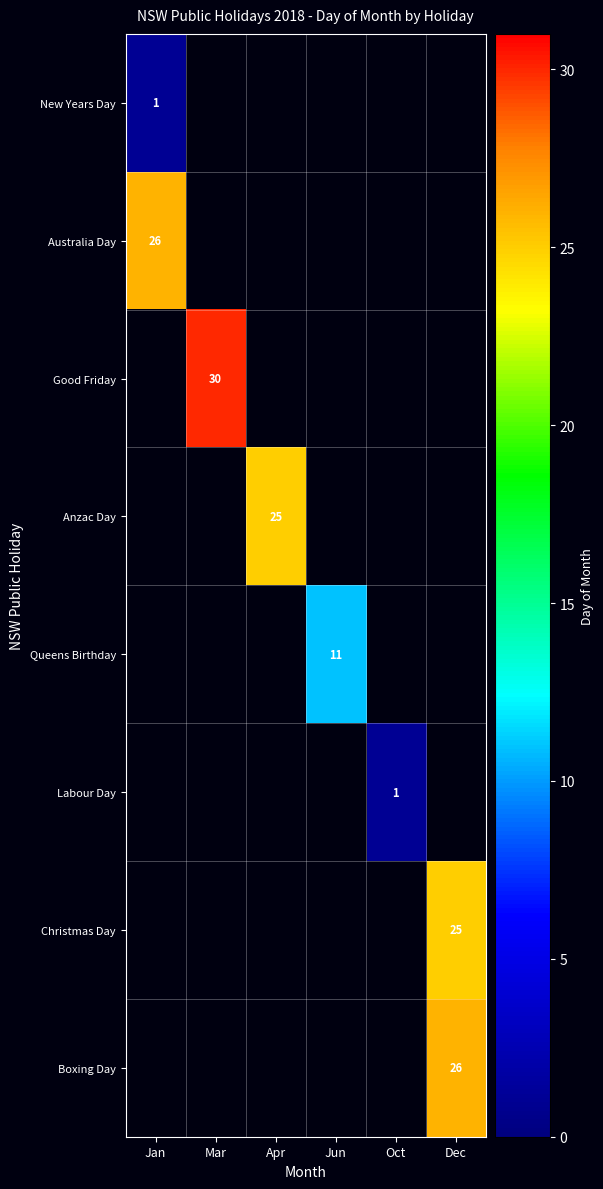

The Anzac Day series shows 25 at Apr. True or false?

True